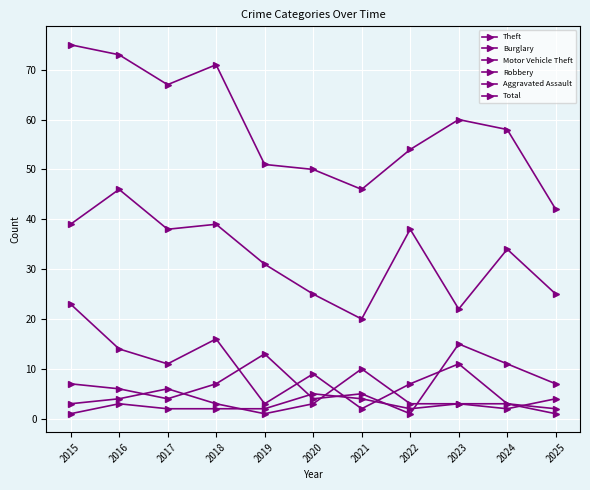

Which series changed the most between 2017 and 2021?

Total